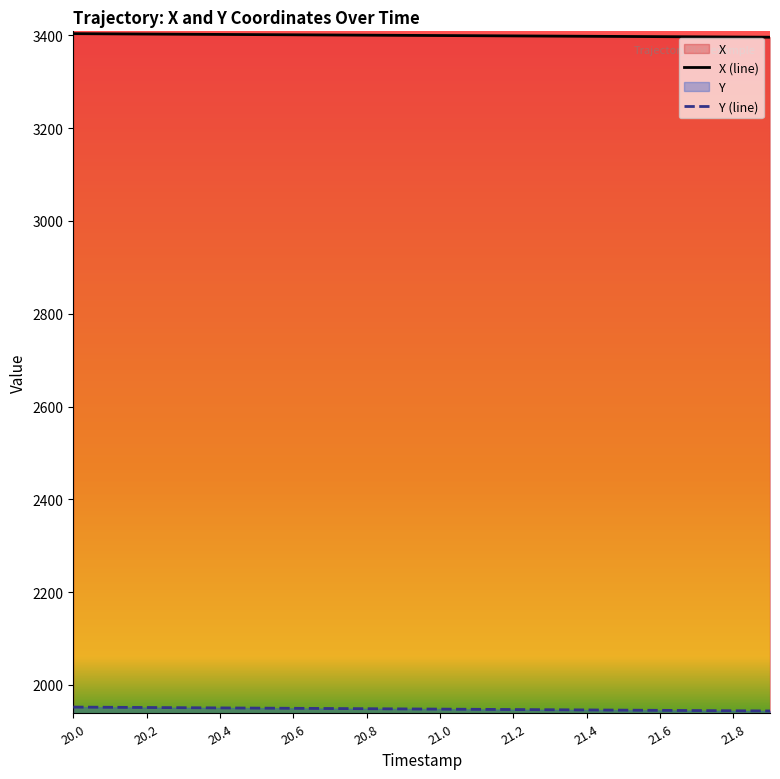

What is the label of the 14th point from the right?

20.6